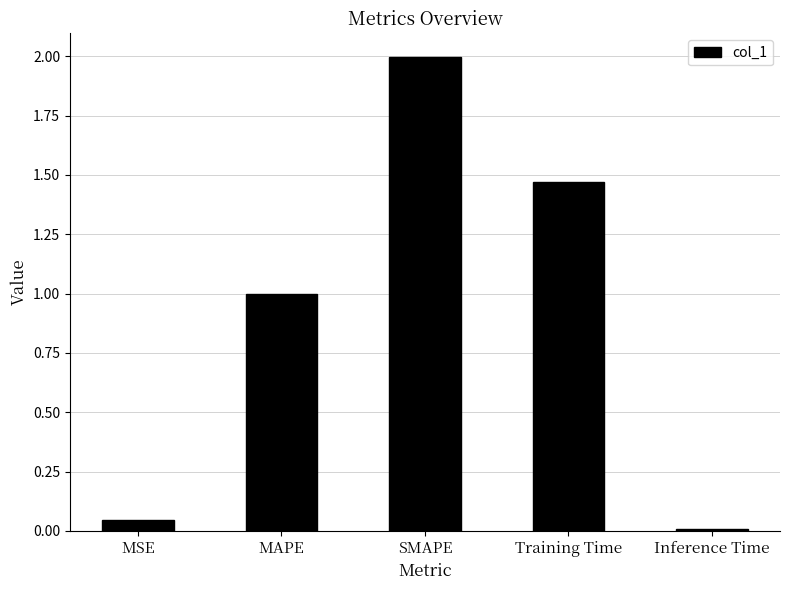

Are the bars horizontal?

No